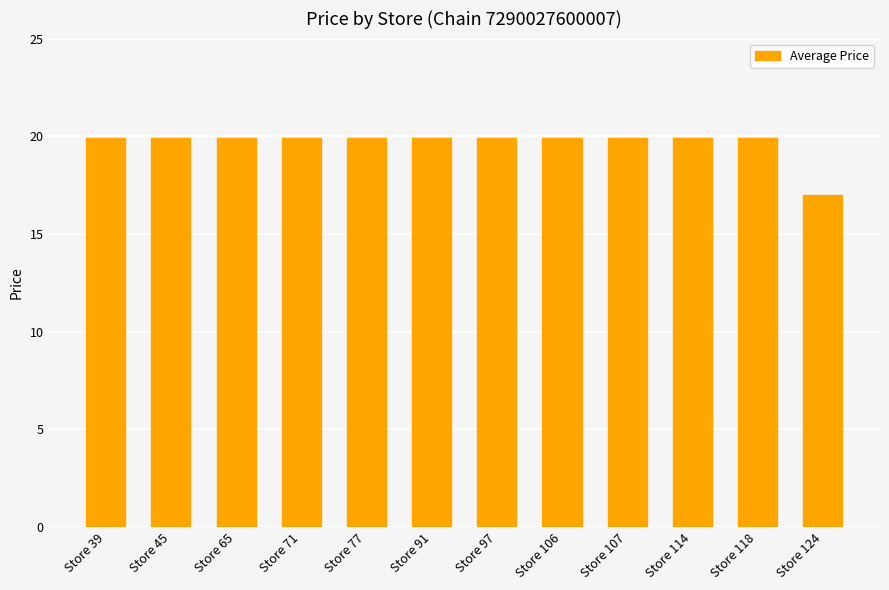

What is the smallest value displayed?

17.0